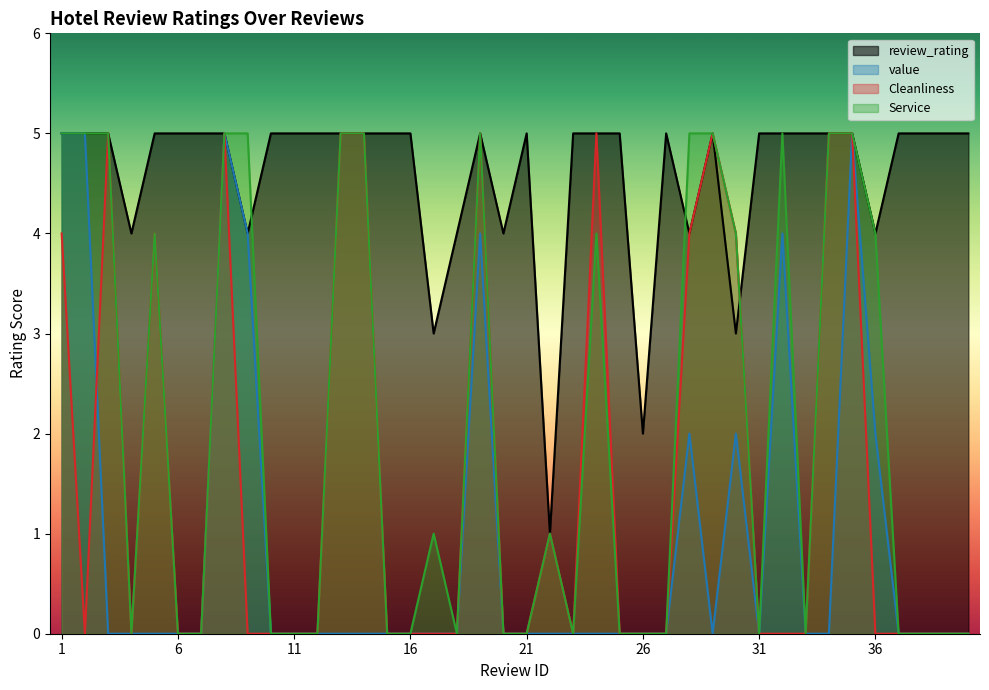

What value does the review_rating series have at 8?

5